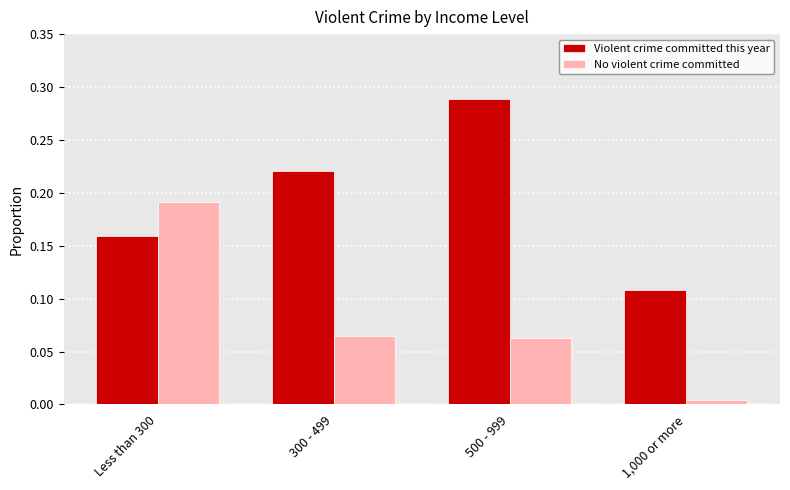

What are all the series names shown in the legend?

Violent crime committed this year, No violent crime committed